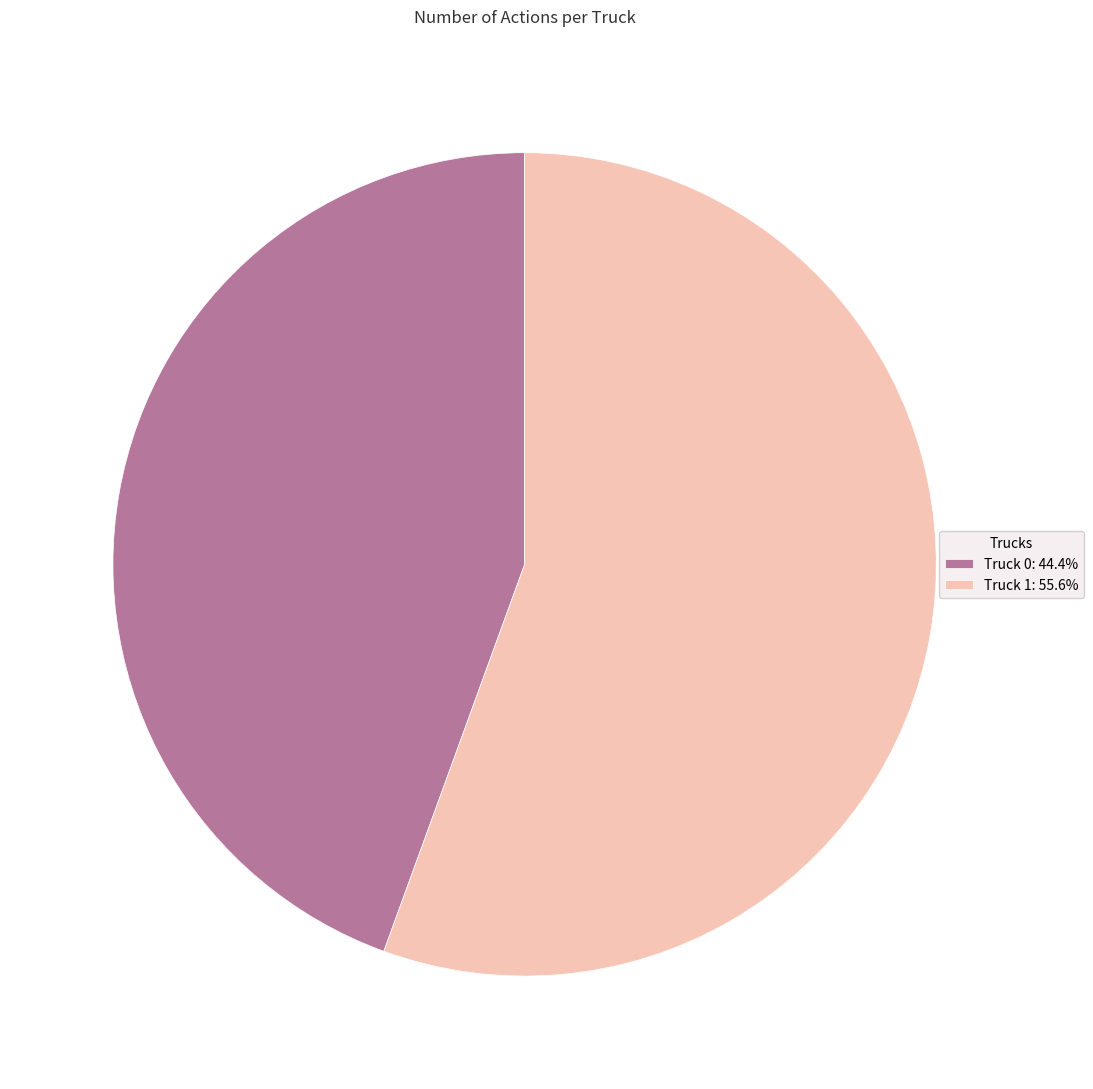

Rank the categories by value from lowest to highest.

Truck 0, Truck 1